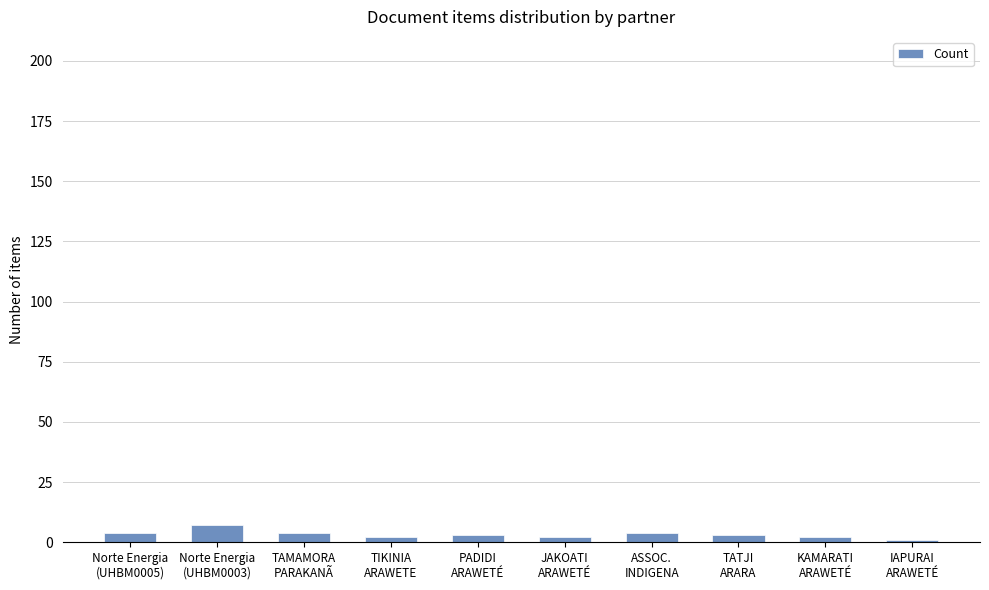

What is the difference between the maximum and second lowest values?

5